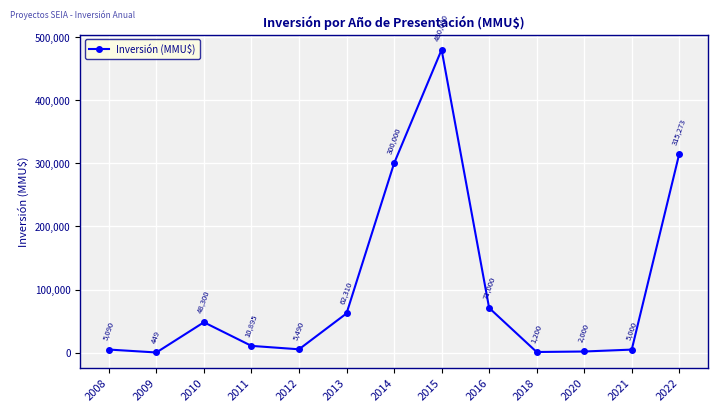

Where is the first local maximum?

2010